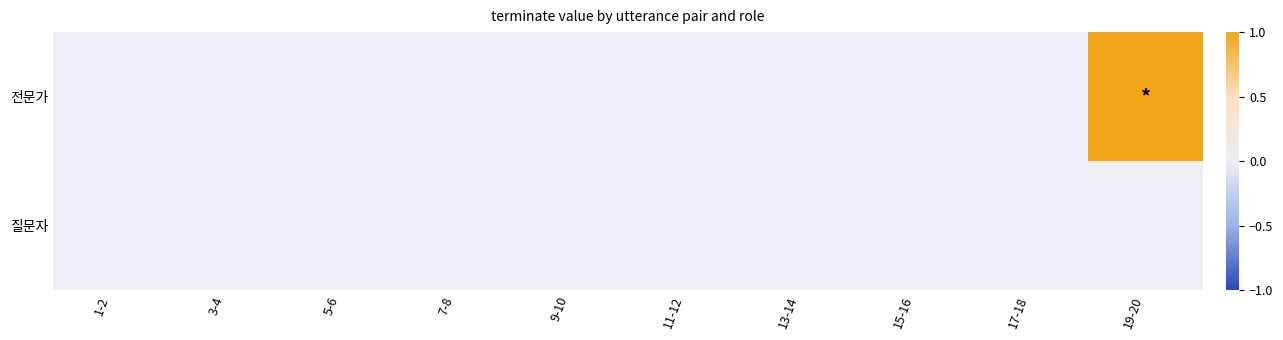

Which label corresponds to the largest value in the chart?

19-20